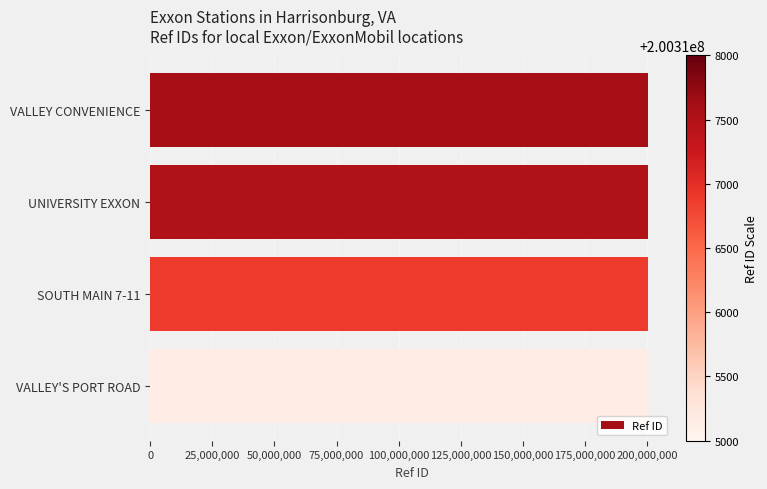

How many data points are less than 200317517?

2